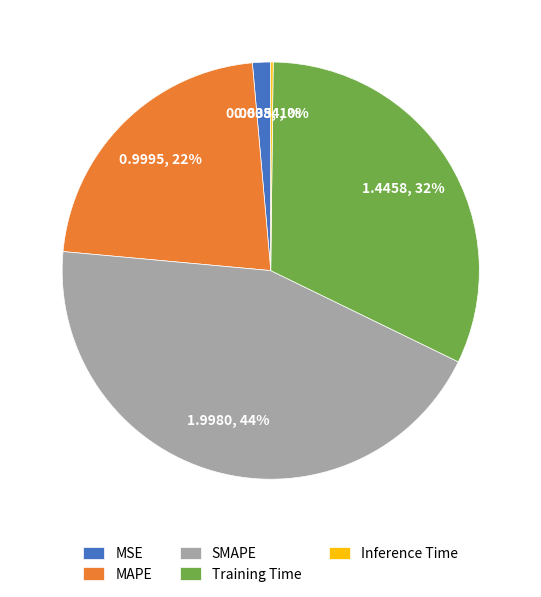

True or false: MSE accounts for 1% of the total.

True